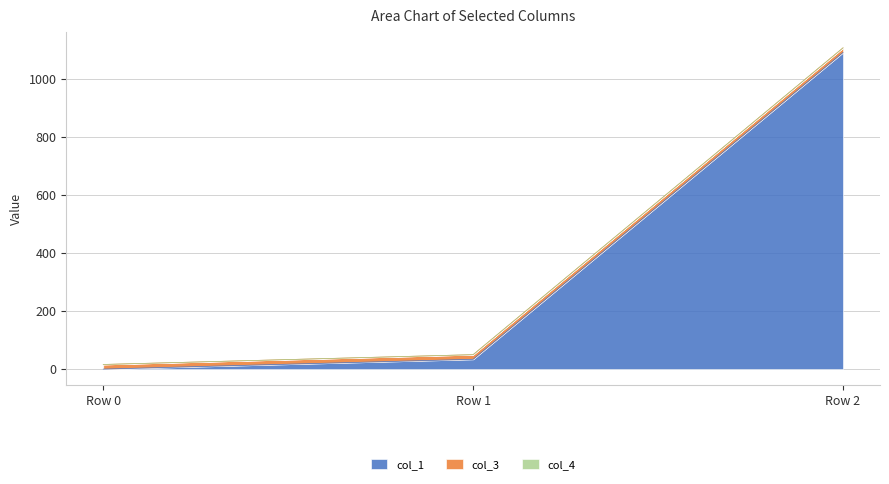

What are all the series names shown in the legend?

col_1, col_3, col_4